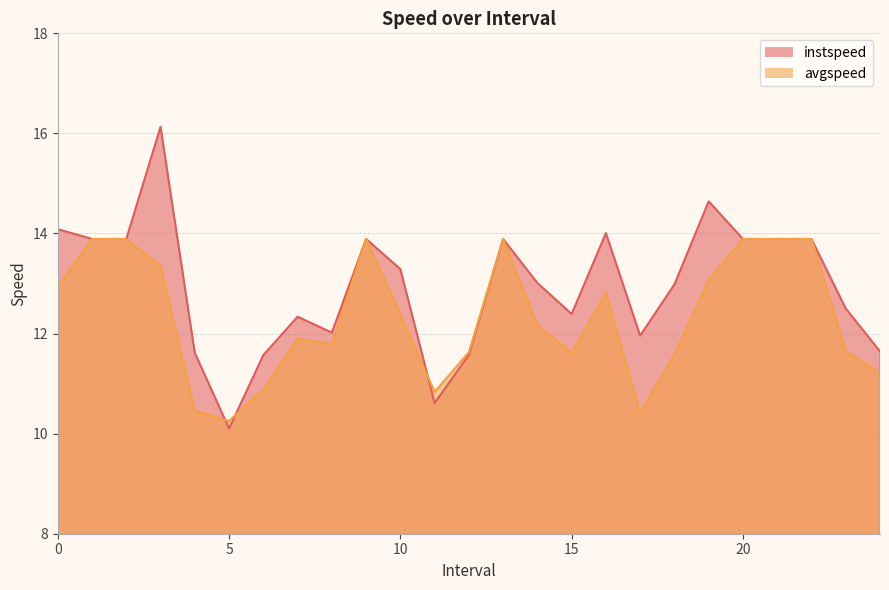

The value of avgspeed at 17.0 is 4.5. True or false?

False